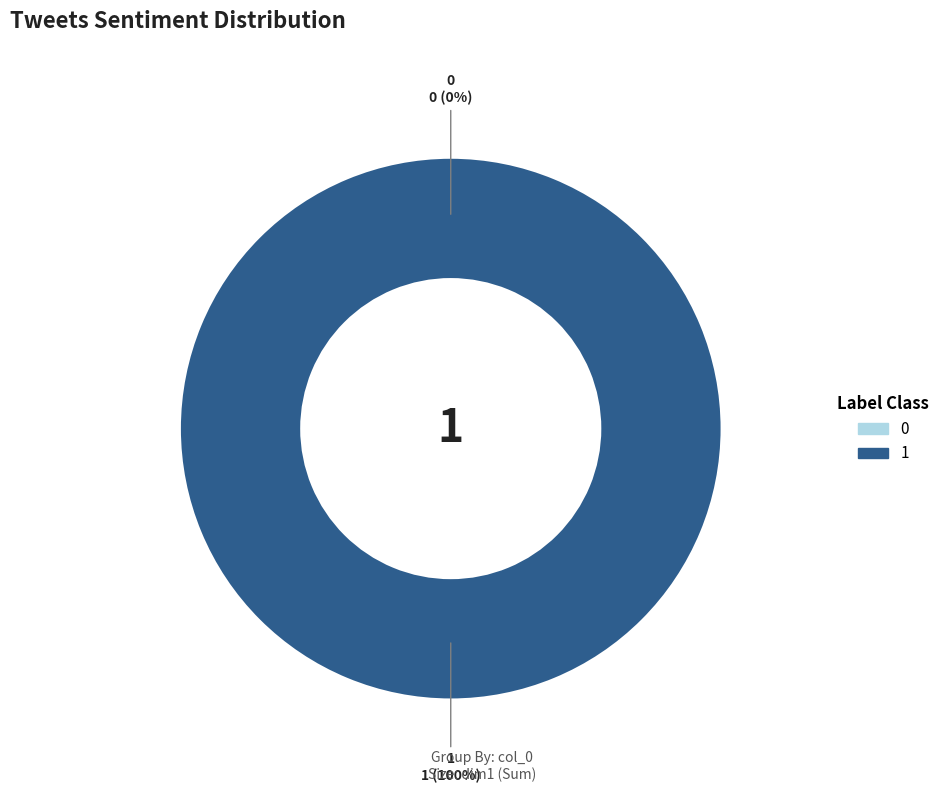

Which slice represents more than half of the pie?

1